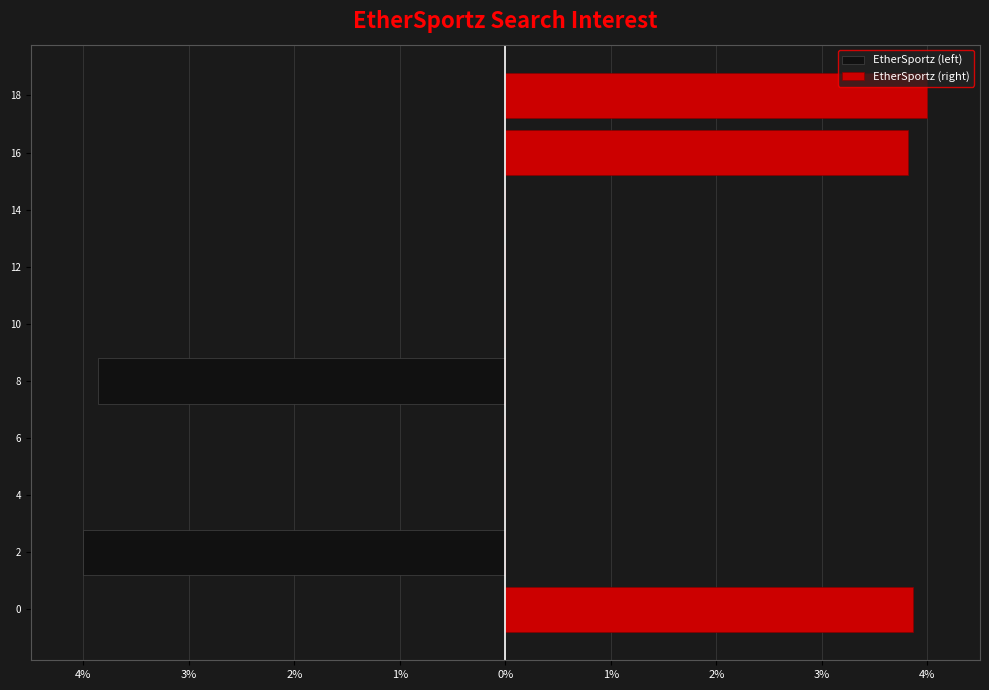

Count the number of data series in this chart.

2